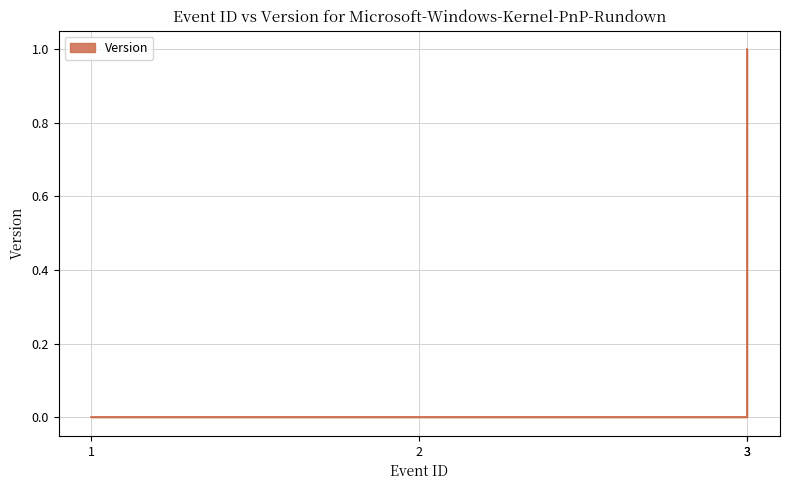

How many values exceed 0?

1